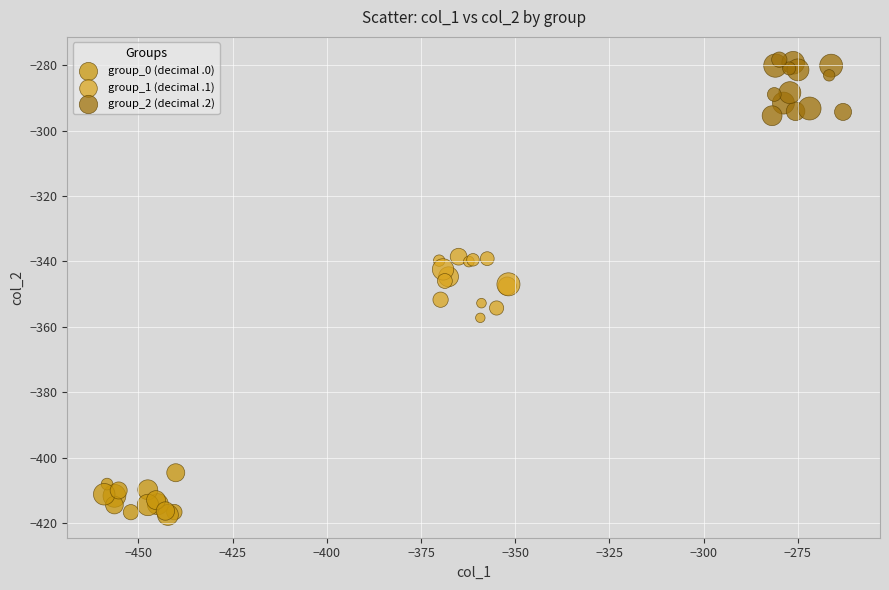

What are all the series names shown in the legend?

group_0 (decimal .0), group_1 (decimal .1), group_2 (decimal .2)